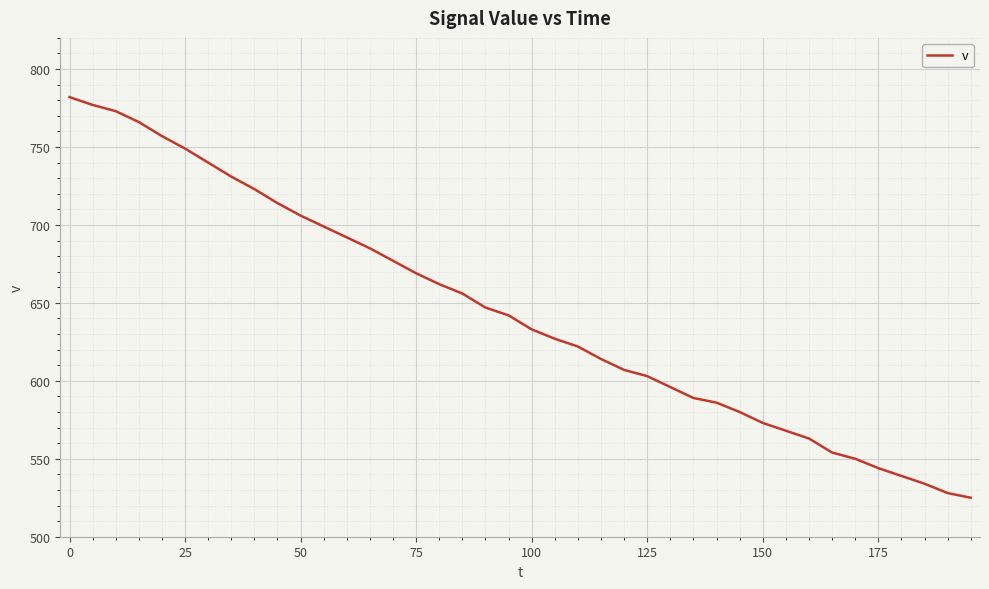

What is the minimum value shown in the chart?

525